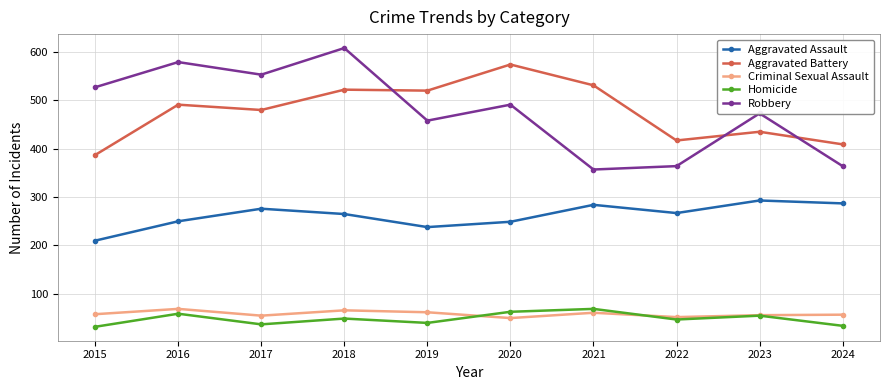

Which label corresponds to the largest value in the chart?

2018